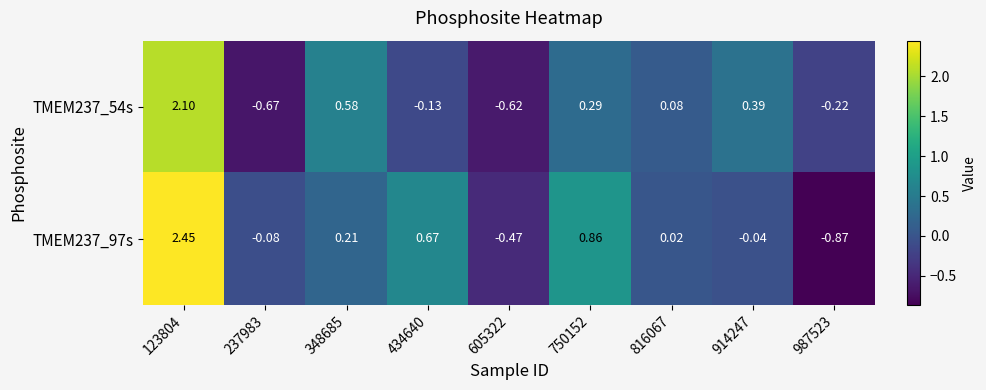

At how many categories does at least one series exceed 2?

1